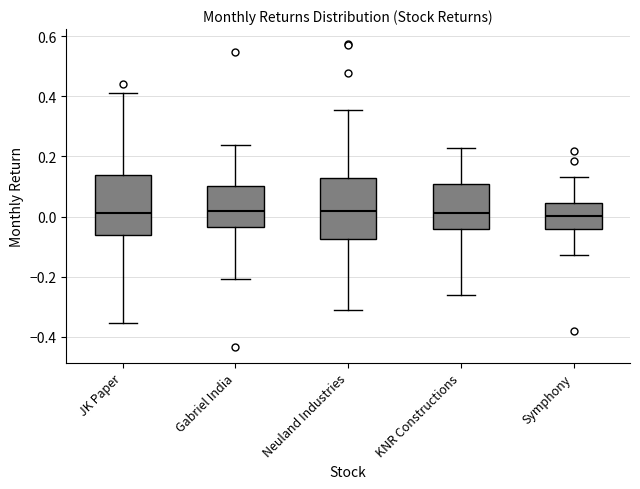

Where is the upper edge of the box for JK Paper on the y-axis? The values are not printed on the chart, so give them approximately, as read against the axis.

0.14